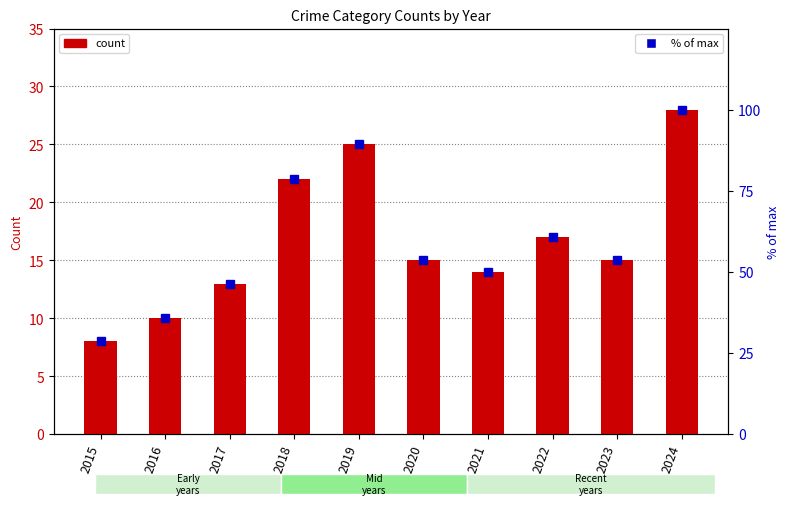

Rank the series at 2018 from highest to lowest value.

% of max, Total